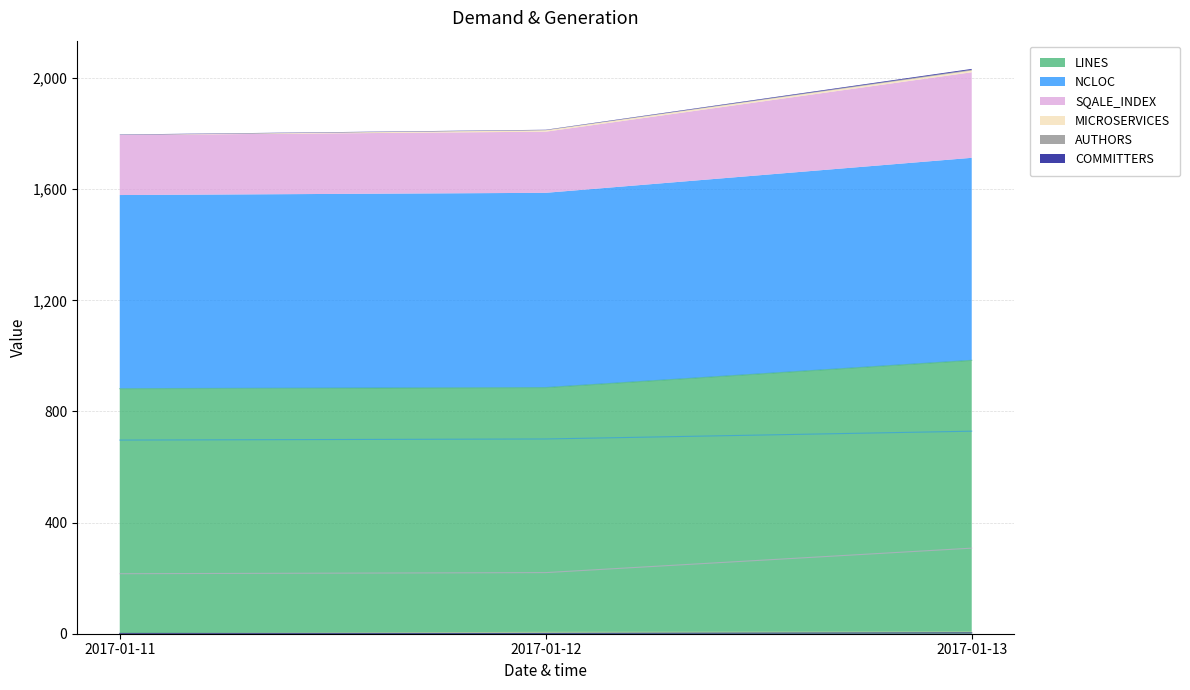

At which category does the chart reach its minimum across all series?

2017-01-11